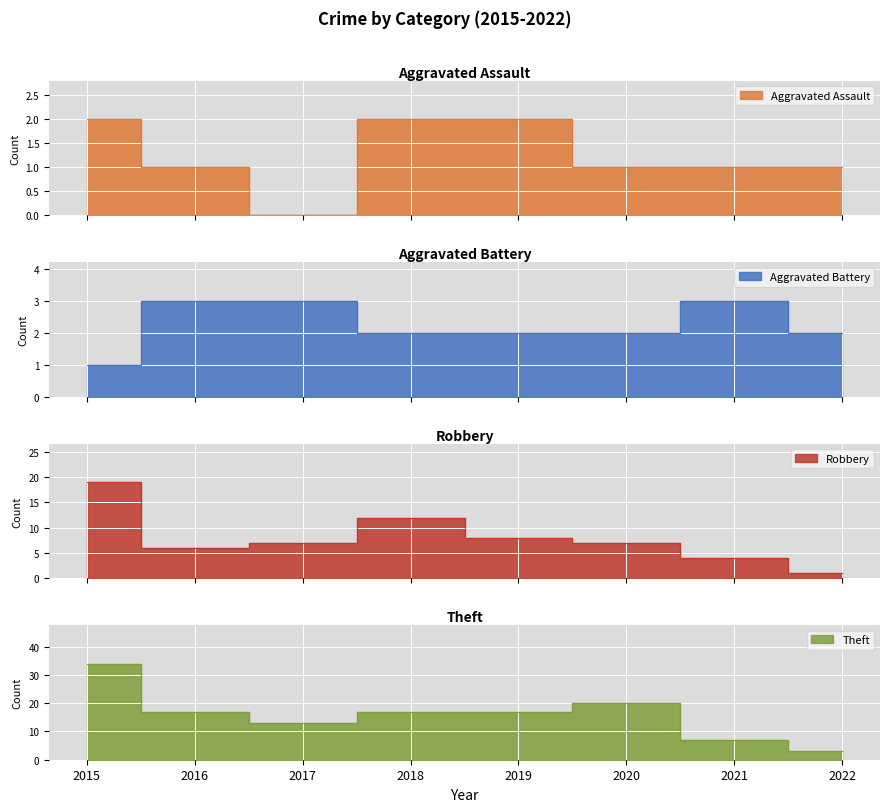

How many data points in Aggravated Assault are less than 1?

1